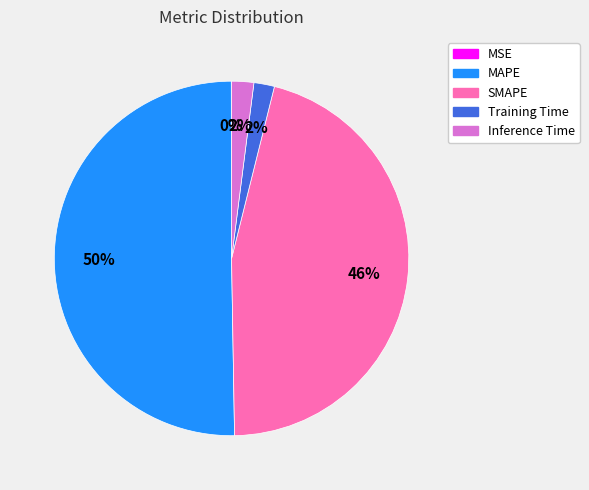

To the nearest percent, what portion does MAPE represent?

50%